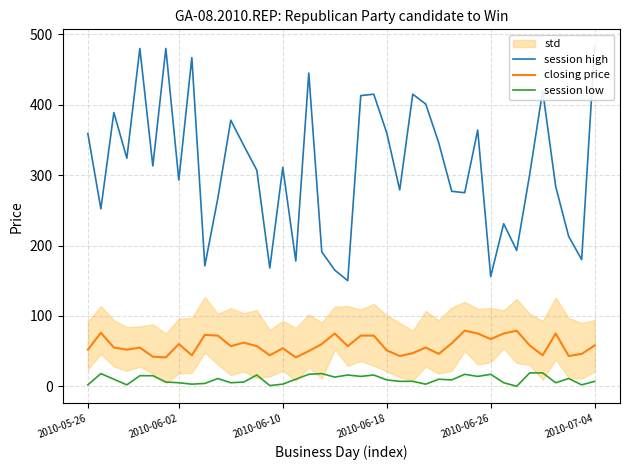

In session high, how many points are lower than both neighbors (excluding endpoints)?

13